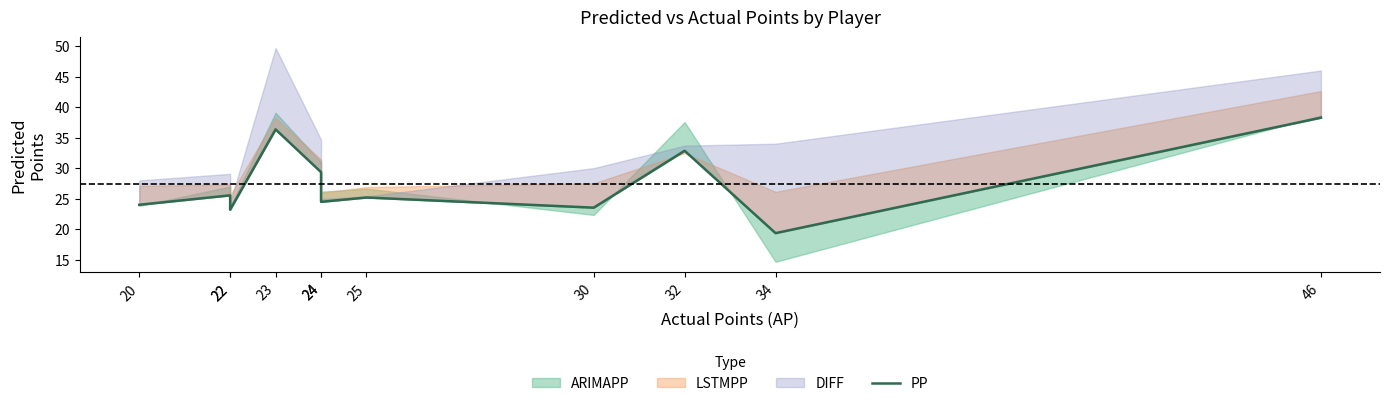

The value at 24 is 24.5. True or false?

True